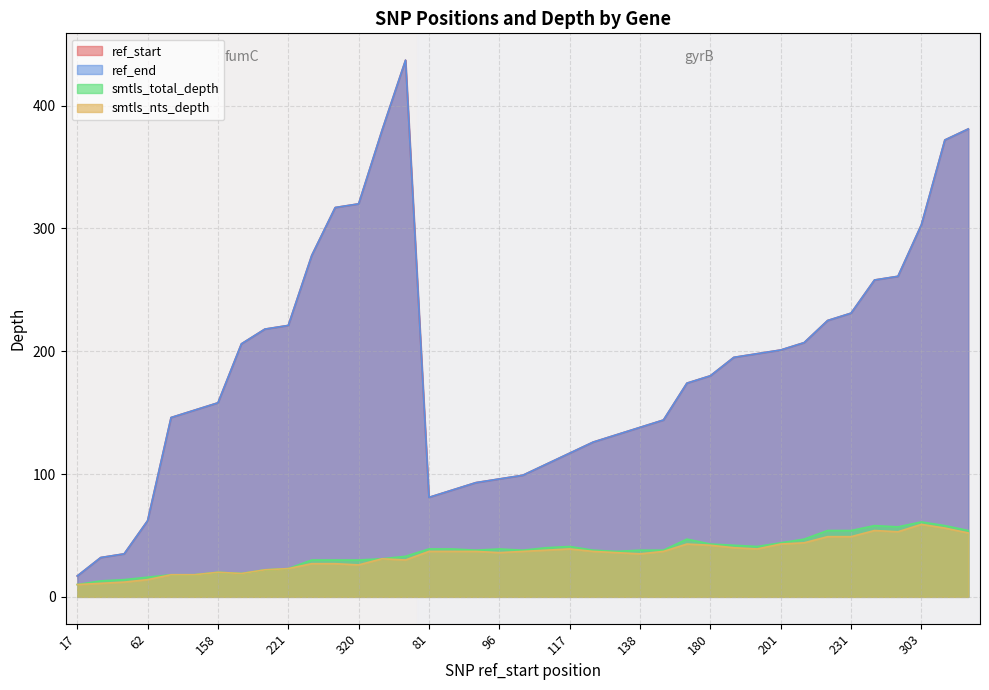

True or false: ref_start and ref_end cross at least once.

False